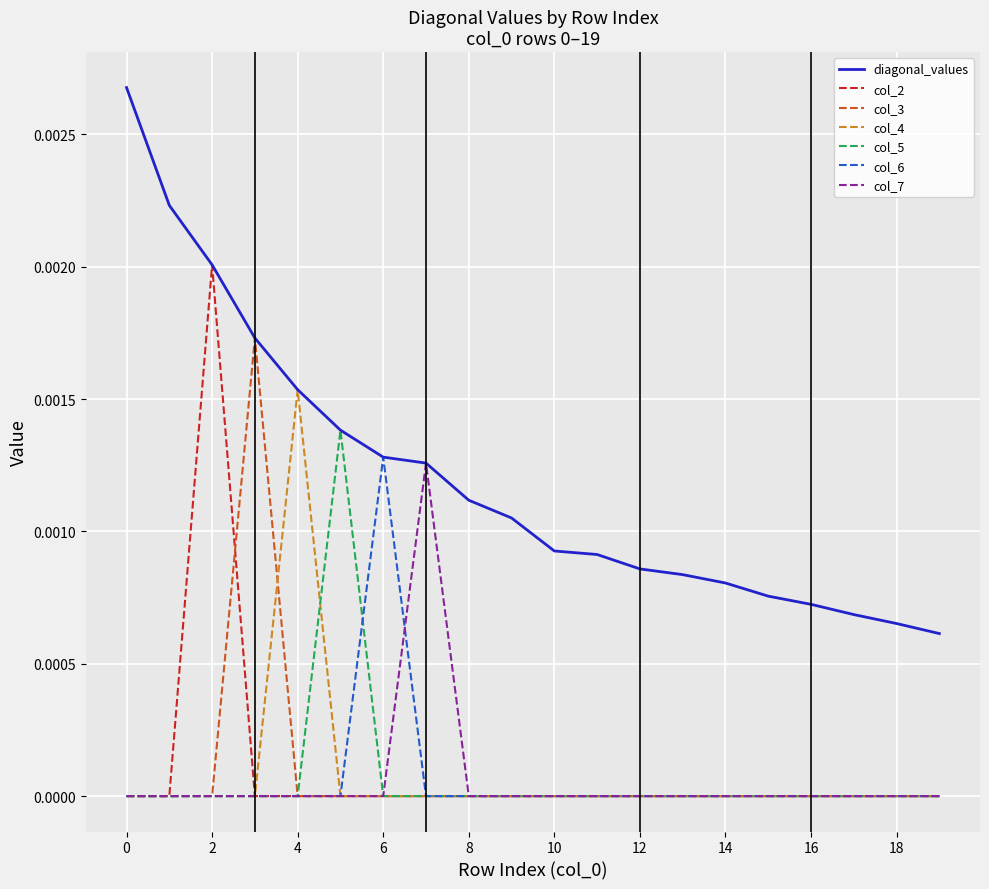

What are all the series names shown in the legend?

diagonal_values, col_2, col_3, col_4, col_5, col_6, col_7